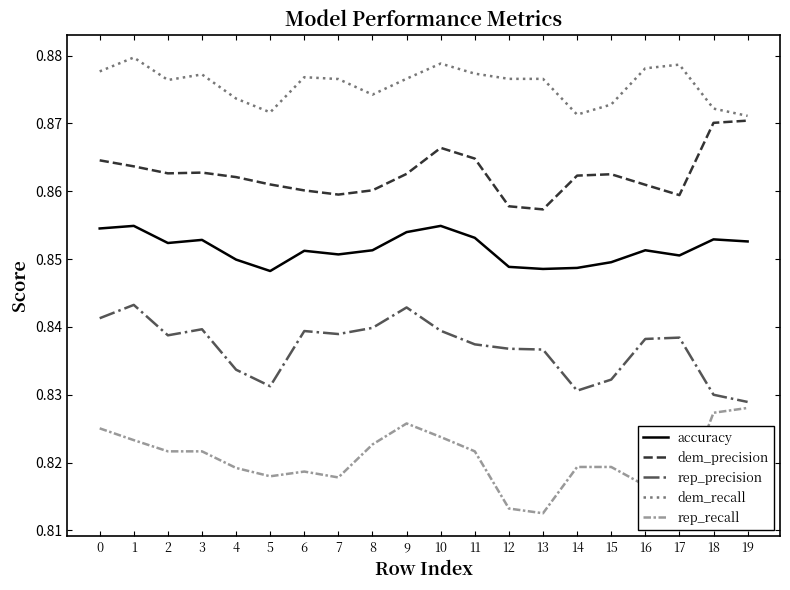

Does the chart display data point markers on the line(s)?

No